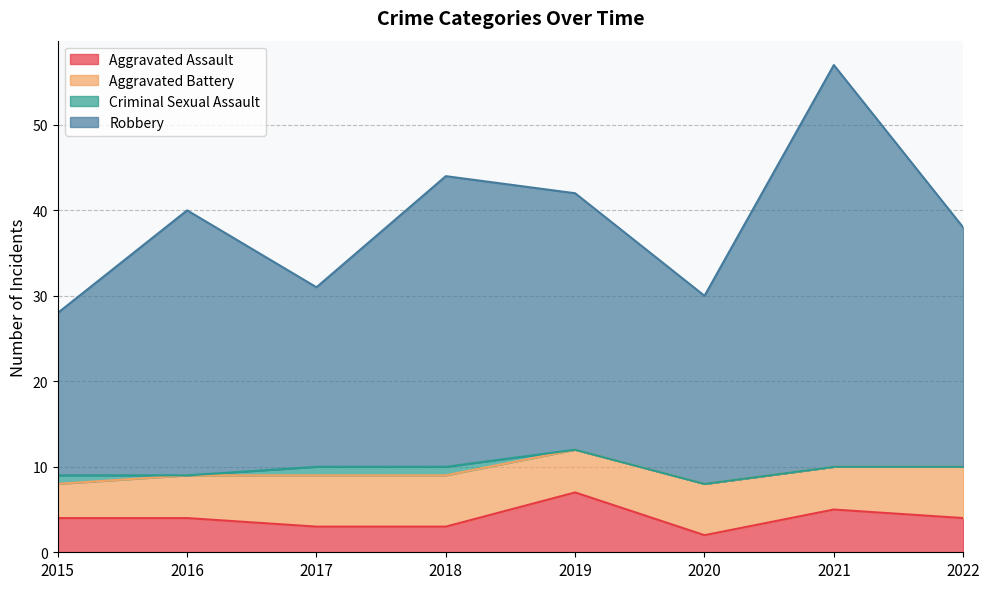

Is it true that Aggravated Assault equals 4 at 2022?

True